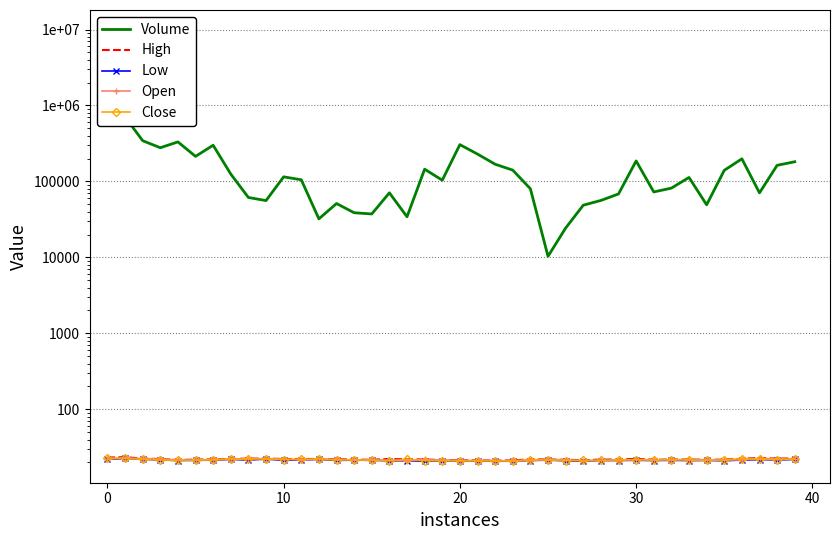

True or false: Close and Volume intersect in this chart.

False